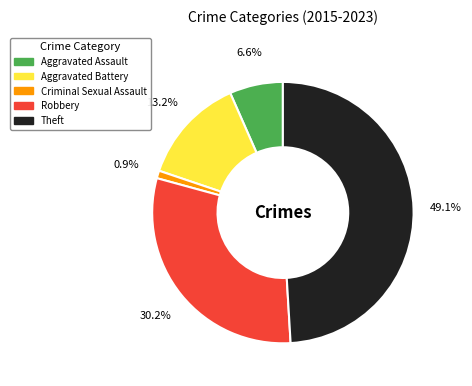

Which category has the smallest portion of the pie?

Criminal Sexual Assault